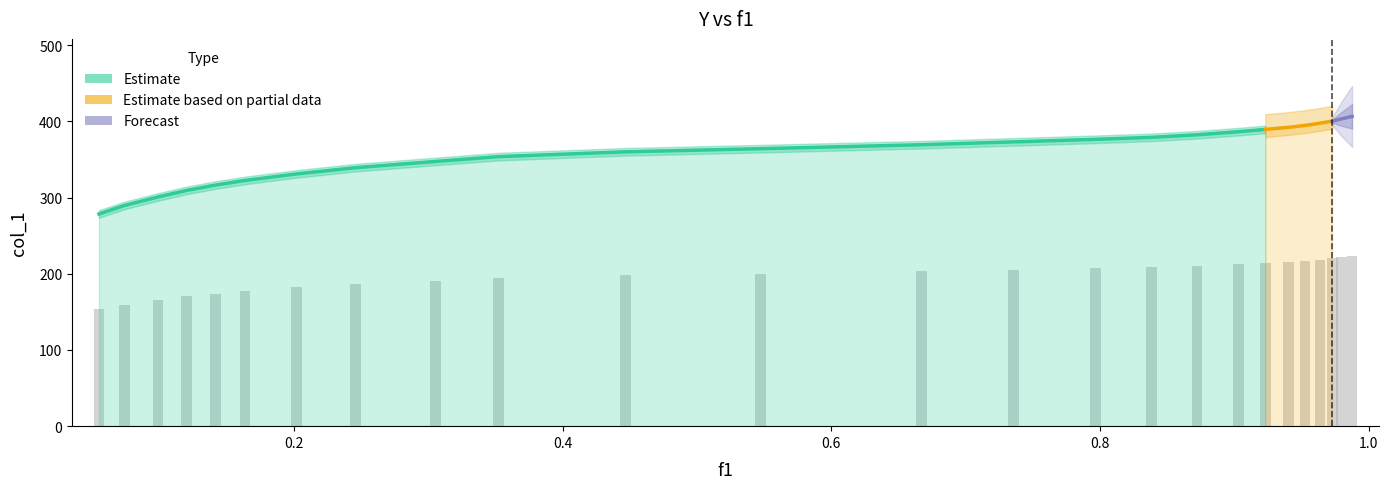

List the labels in order of value, smallest first.

0.0546, 0.0737, 0.0986, 0.1199, 0.1416, 0.1633, 0.2015, 0.2455, 0.3051, 0.352, 0.4465, 0.5472, 0.6673, 0.7355, 0.7965, 0.8383, 0.8722, 0.9033, 0.9231, 0.9401, 0.9527, 0.9639, 0.9729, 0.9798, 0.9877